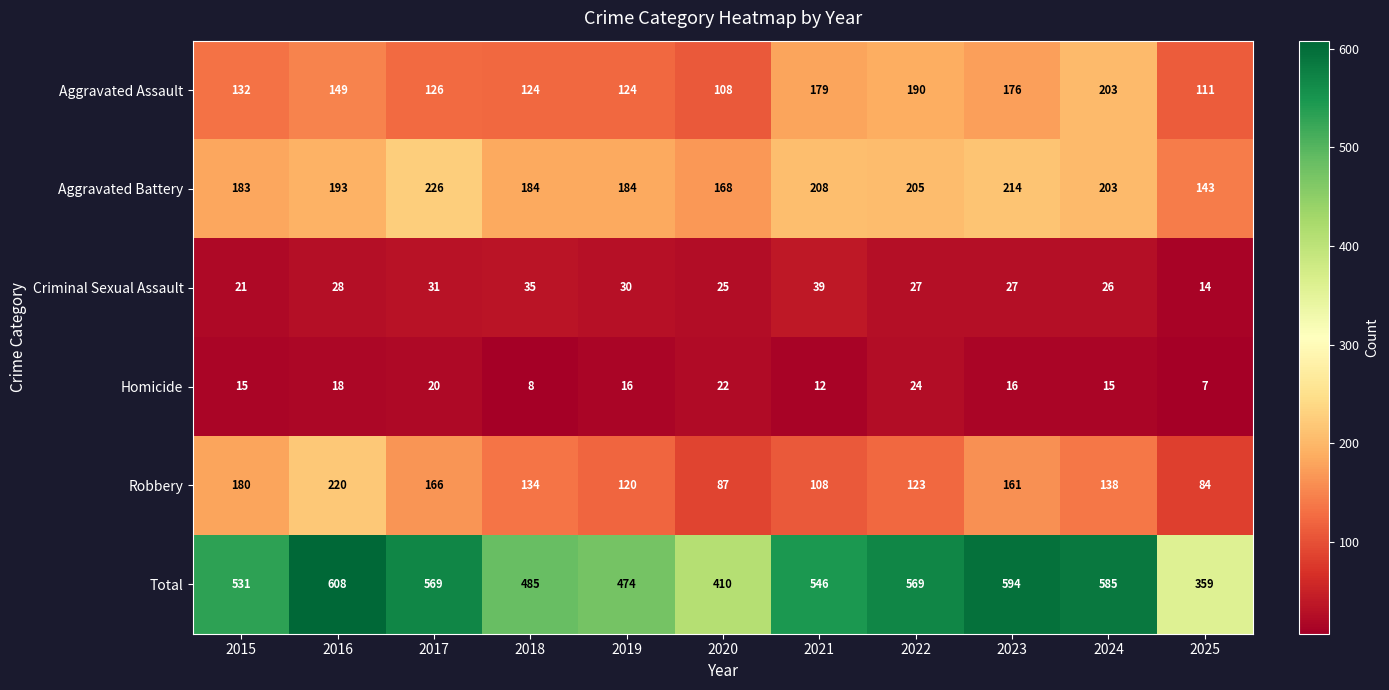

Where is Aggravated Assault nearest to the value 155?

2016